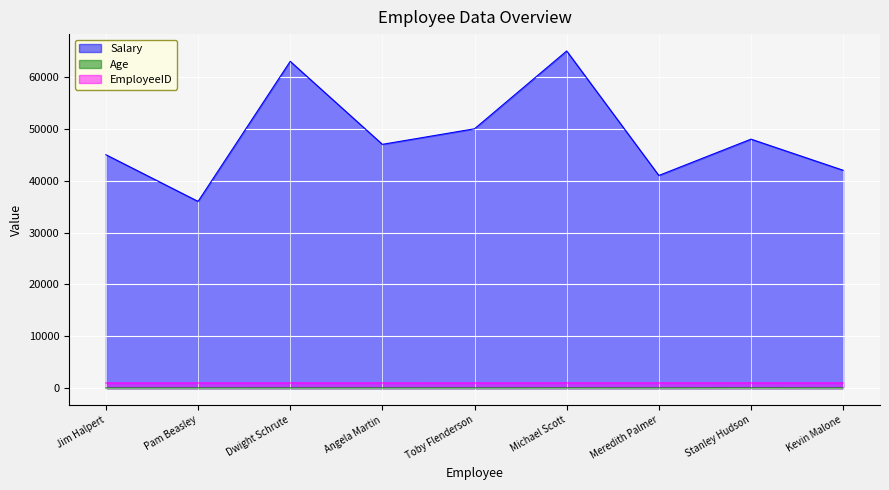

How many interior local valleys does the Age series have?

2